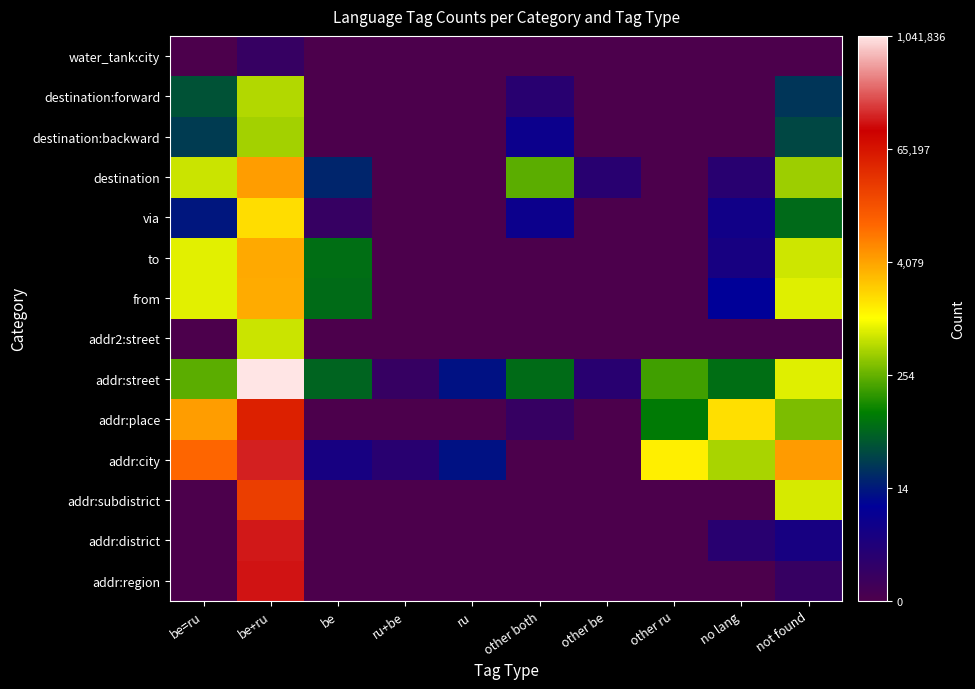

How many data points does each series have?

10